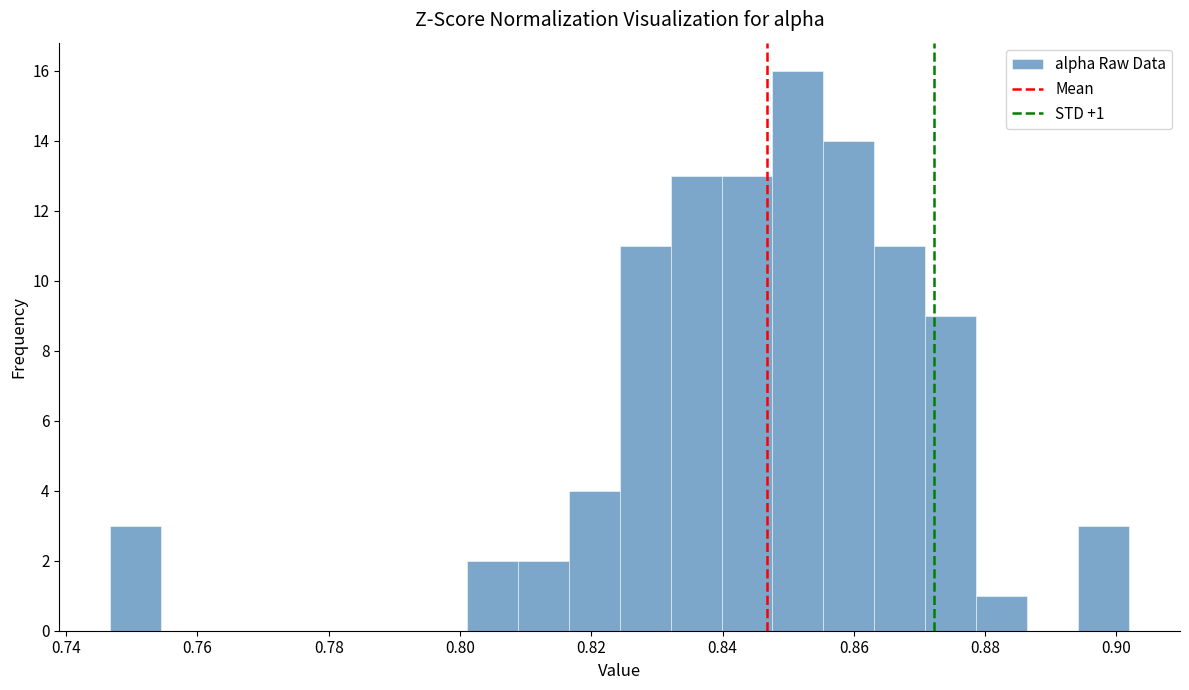

Read against the x-axis, roughly where is the centre of the tallest bar?

0.852